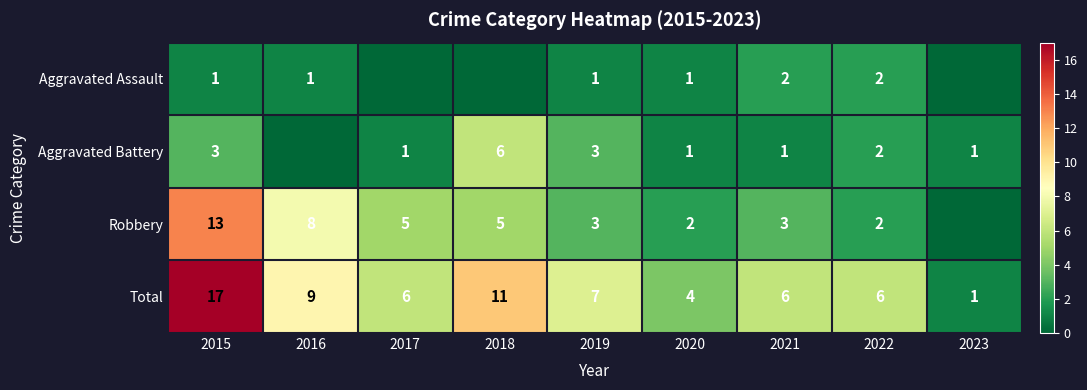

Which has a higher value, 2019 or 2023?

2019